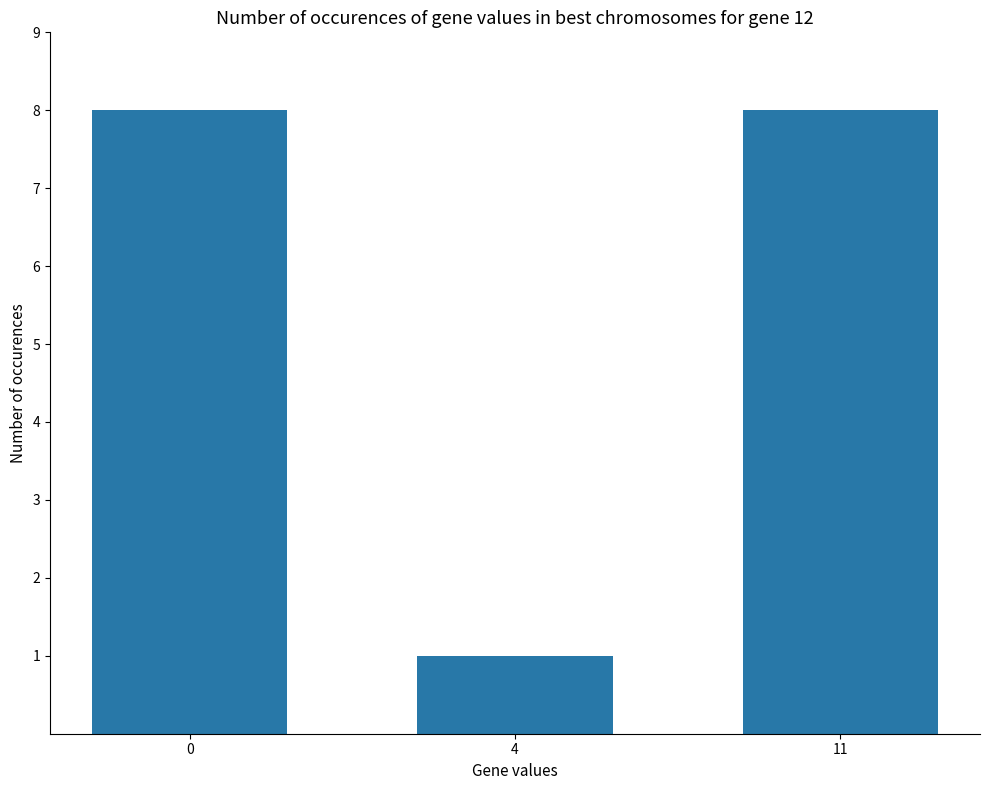

What is the ratio of the value at 4 to the value at 0?

0.1